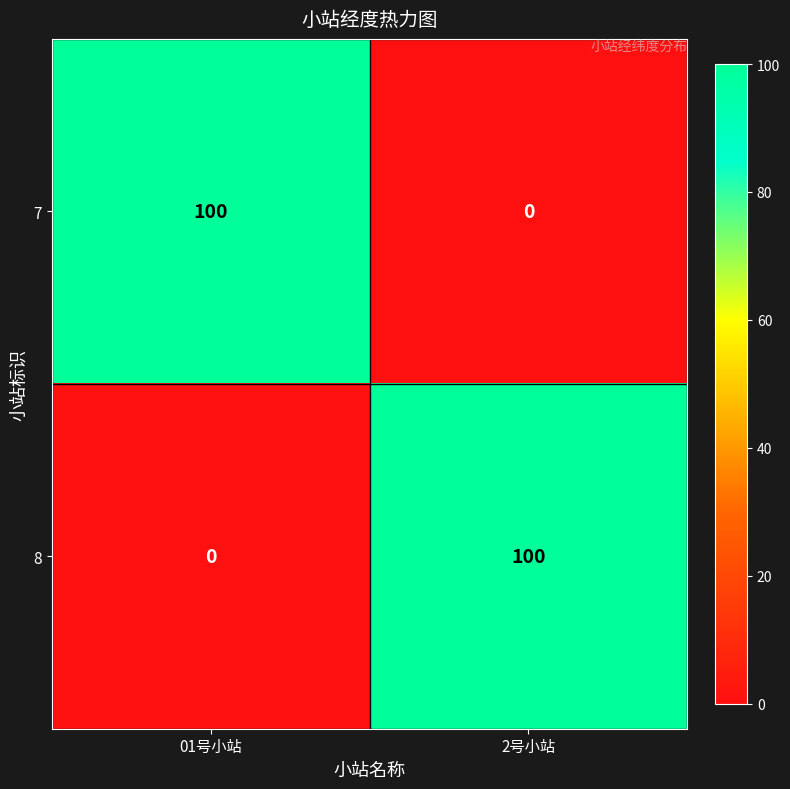

Reading left to right, extract all data points from this chart.

7: 01号小站=100	2号小站=0
8: 01号小站=0	2号小站=100